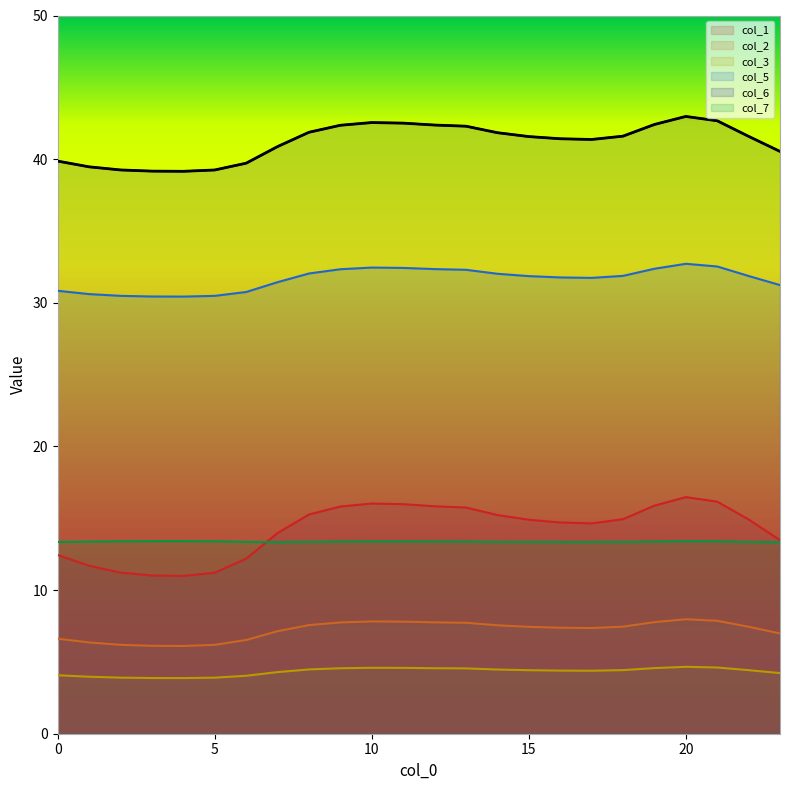

What is the value of the 4 point at the 24th from the left?

31.2